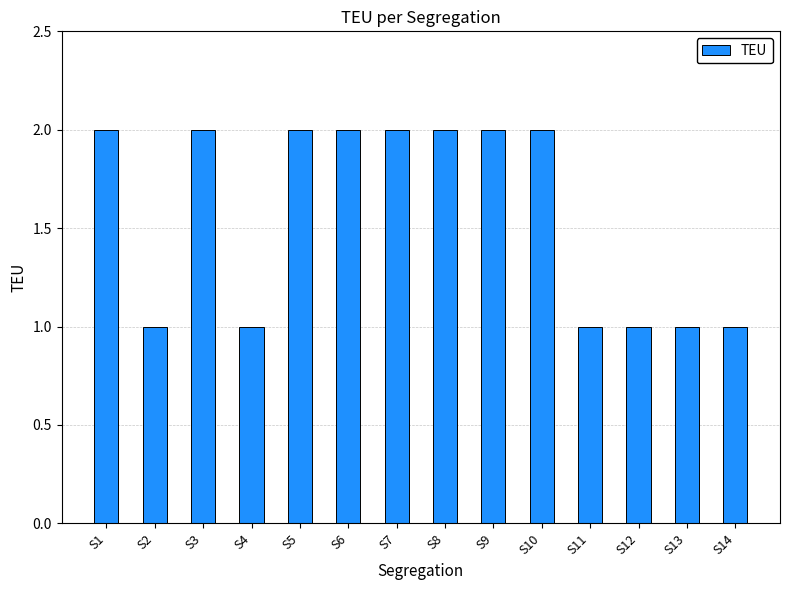

Approximately how many times larger is the value at S9 compared to S12?

2.0